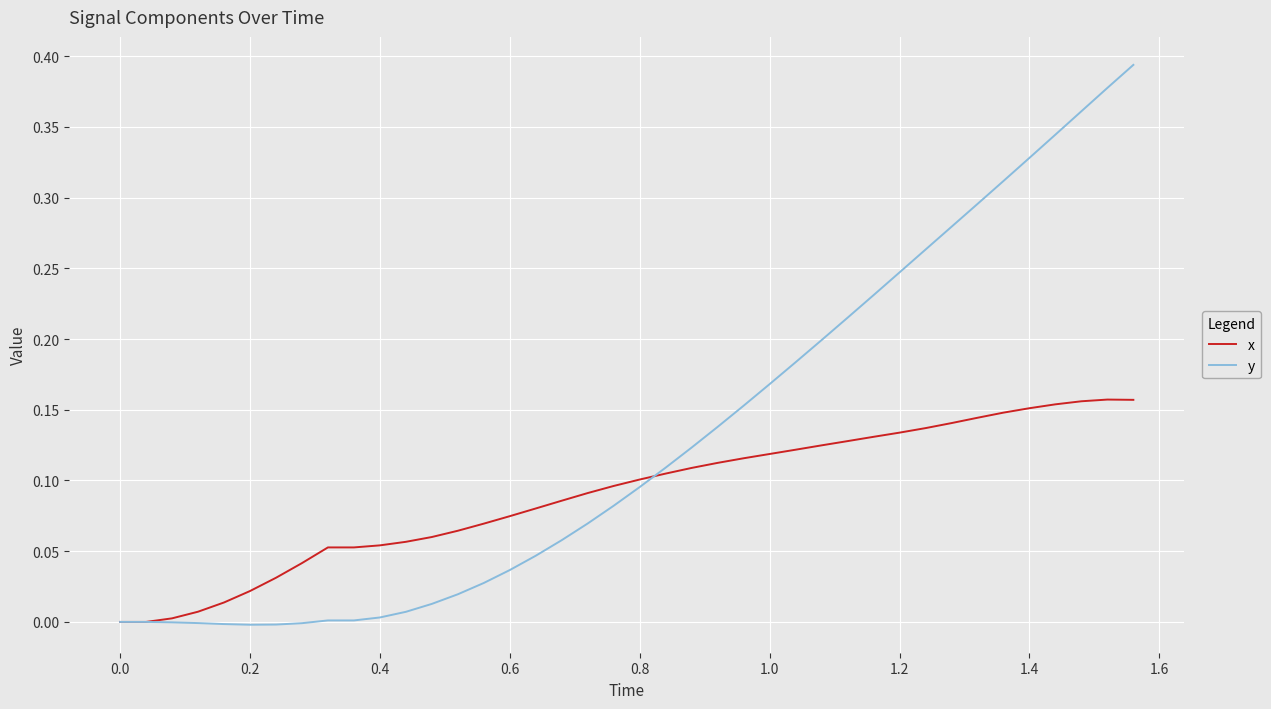

Which series has the largest total across all categories?

y